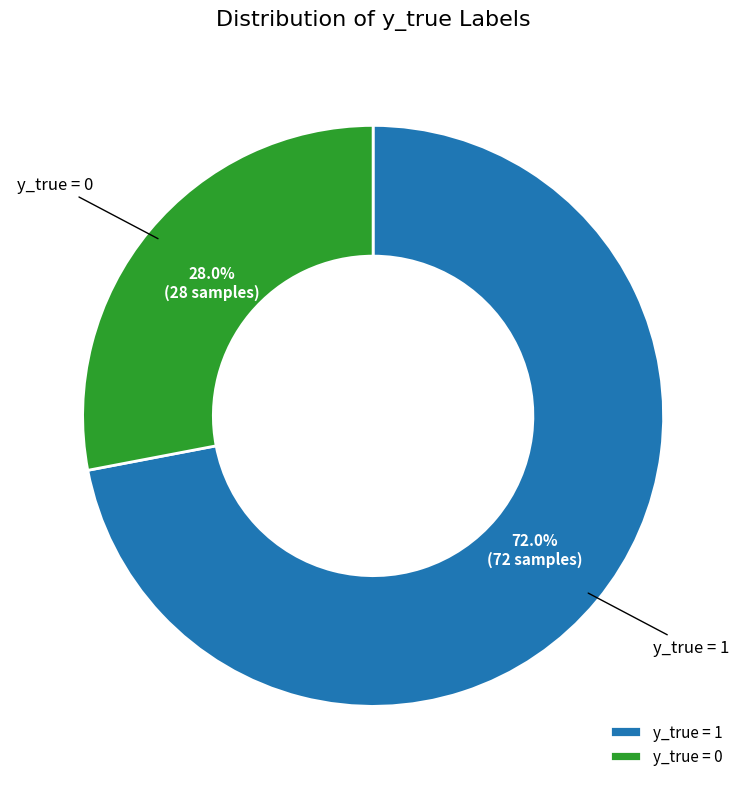

What is the ratio of the value at y_true = 0 to the value at y_true = 1?

0.4